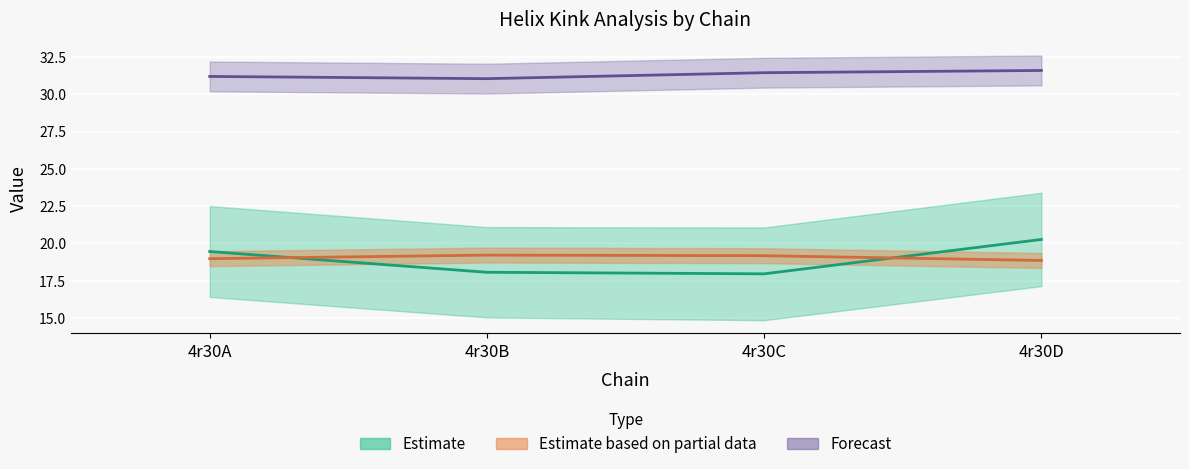

What is the total value across all series at 4r30B?

68.3